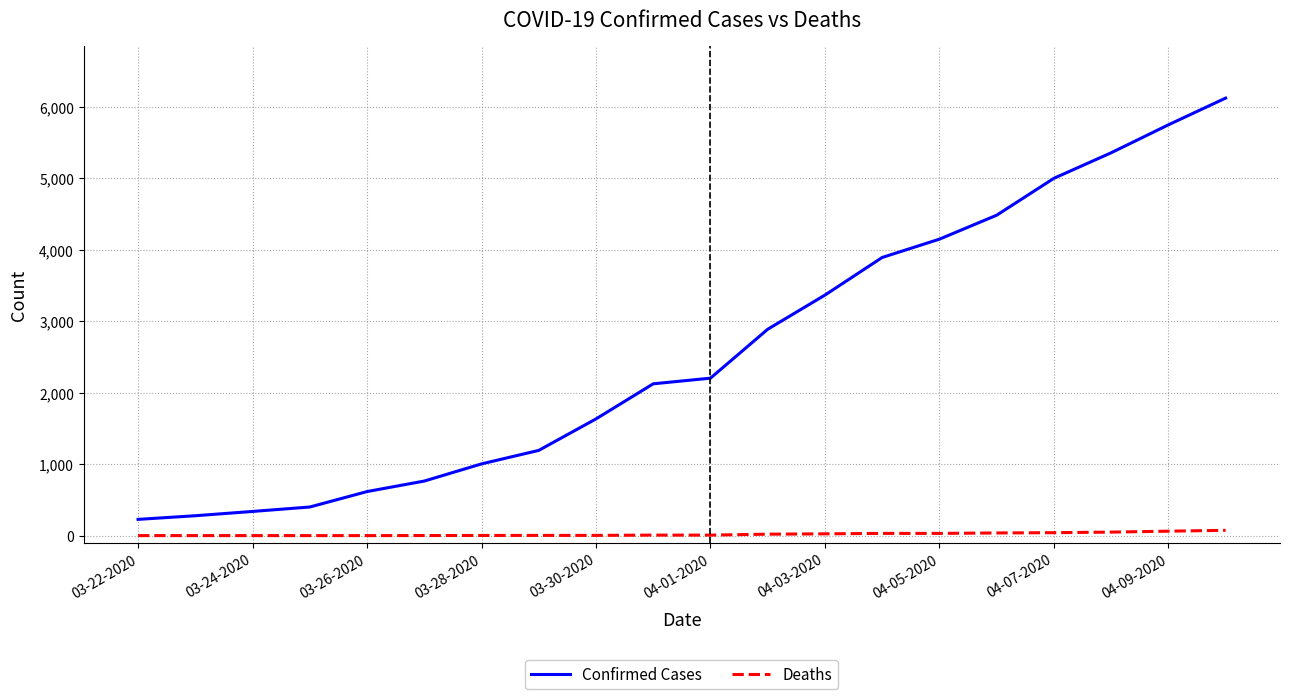

Rank the series by their maximum value, from highest to lowest.

Confirmed Cases, Deaths